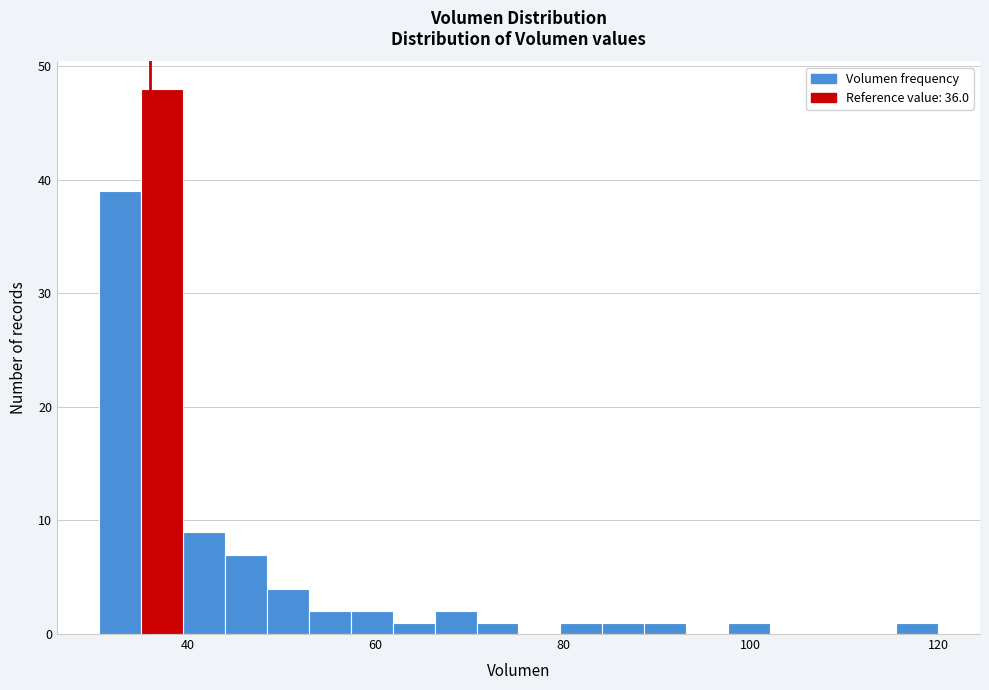

Read against the x-axis, roughly where is the centre of the tallest bar?

38